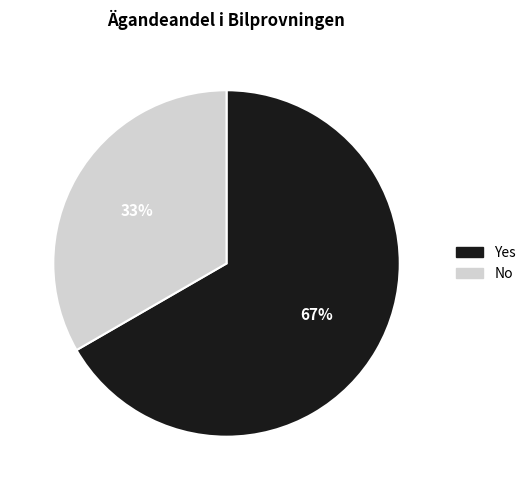

How many segments does this pie chart have?

2